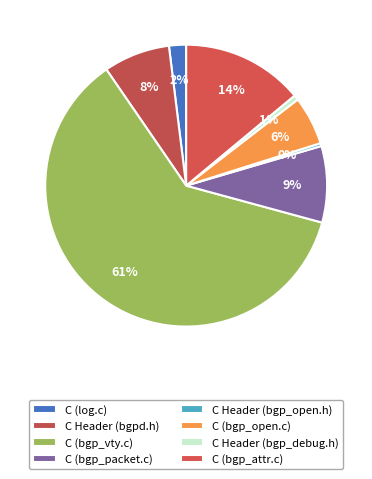

True or false: C (log.c) accounts for 2% of the total.

True